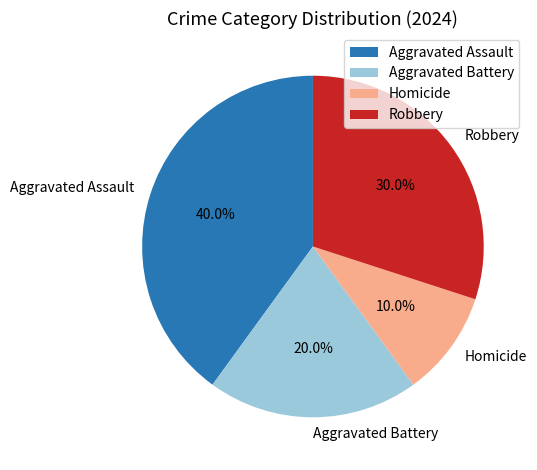

True or false: Aggravated Battery accounts for 20% of the total.

True